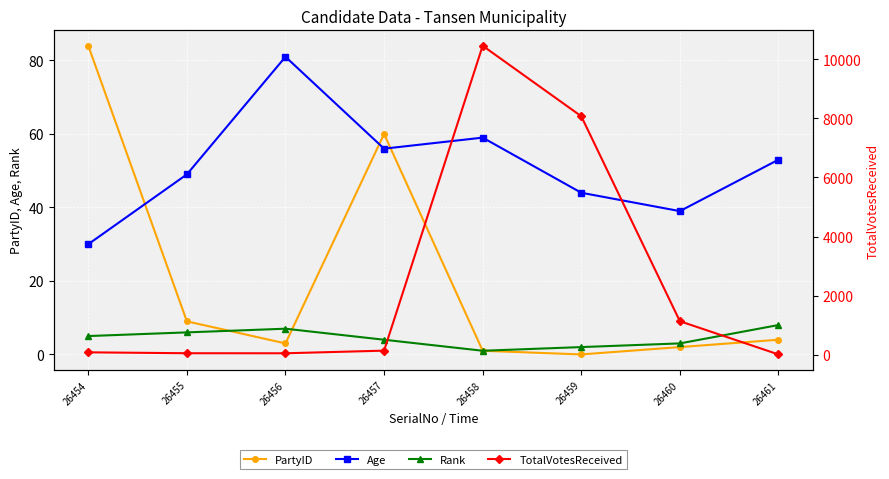

How many data points in Rank are above 5?

3